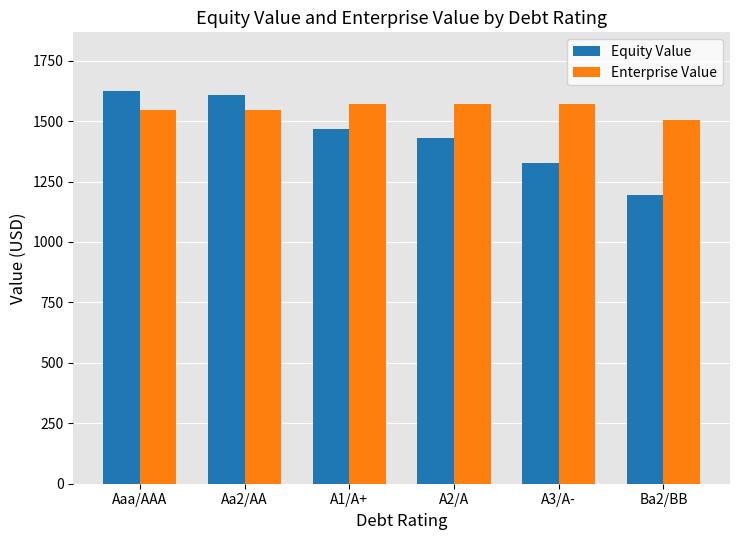

Rank the series at A3/A- from highest to lowest value.

Enterprise Value, Equity Value